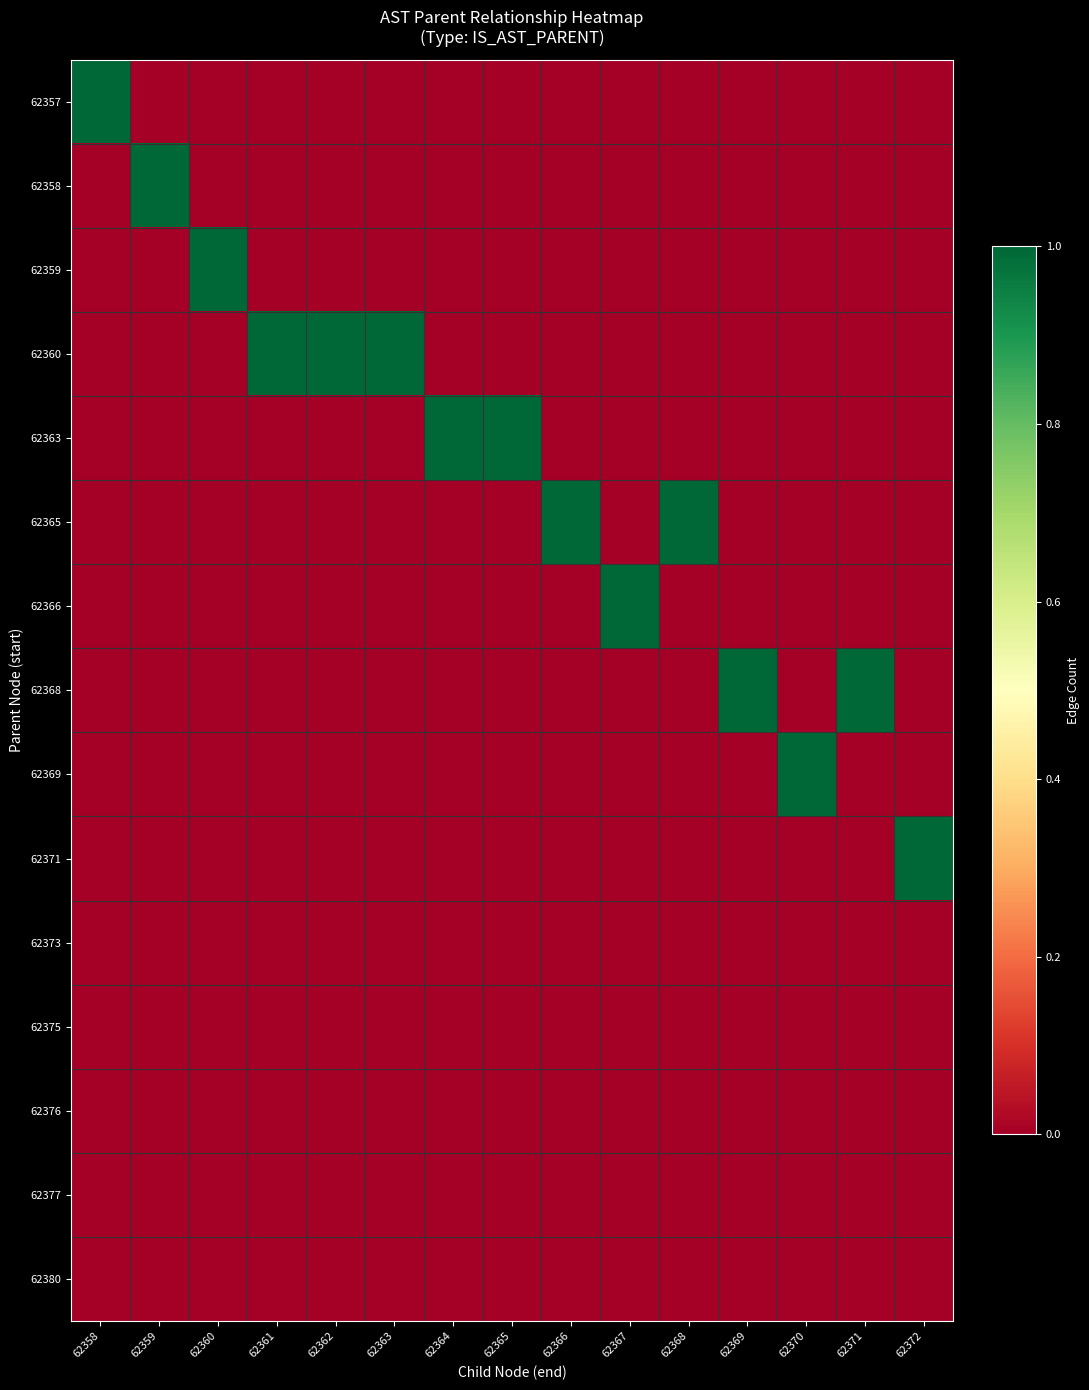

At which category is the sum across all series the highest?

62358